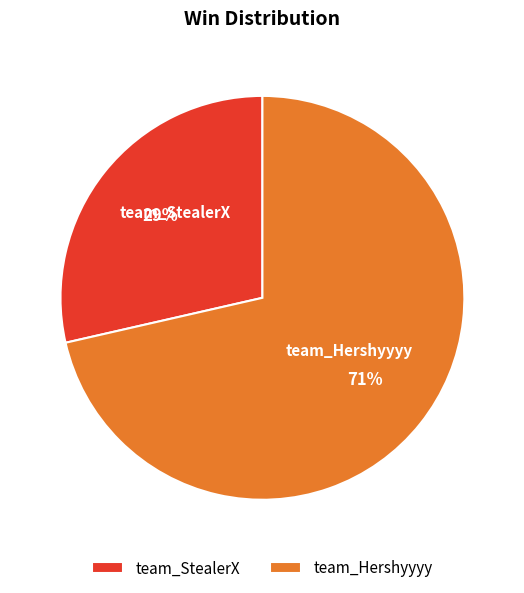

How many slices are in this pie chart?

2